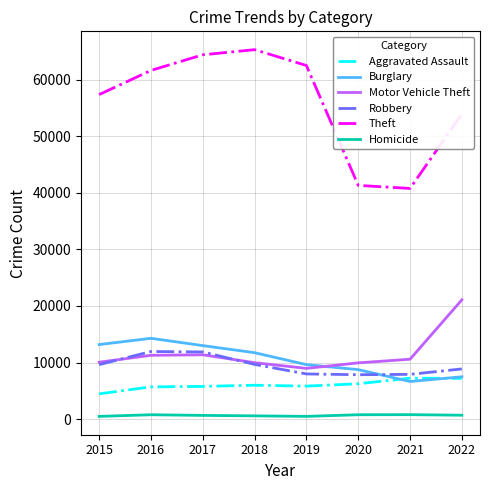

True or false: Theft and Robbery intersect in this chart.

False